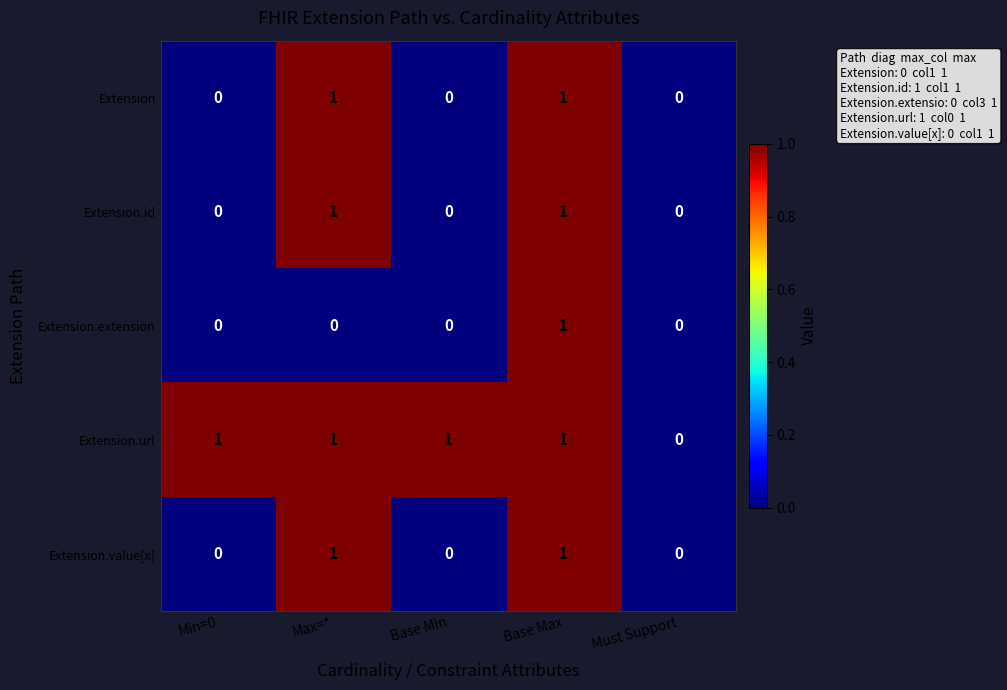

The value of Extension at Must Support is 1. True or false?

False